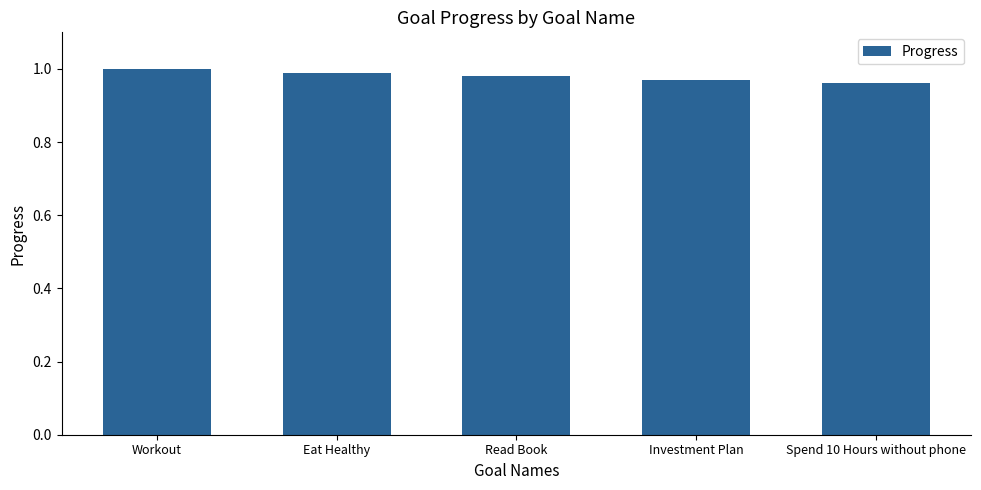

How many series are shown in this chart?

1